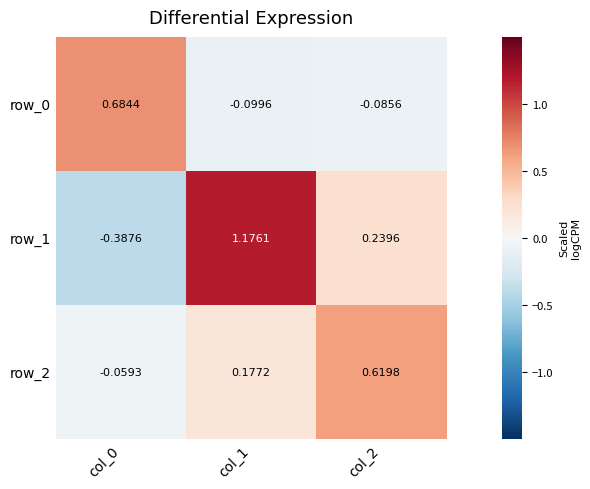

What is the sum of all row_1 values?

1.0